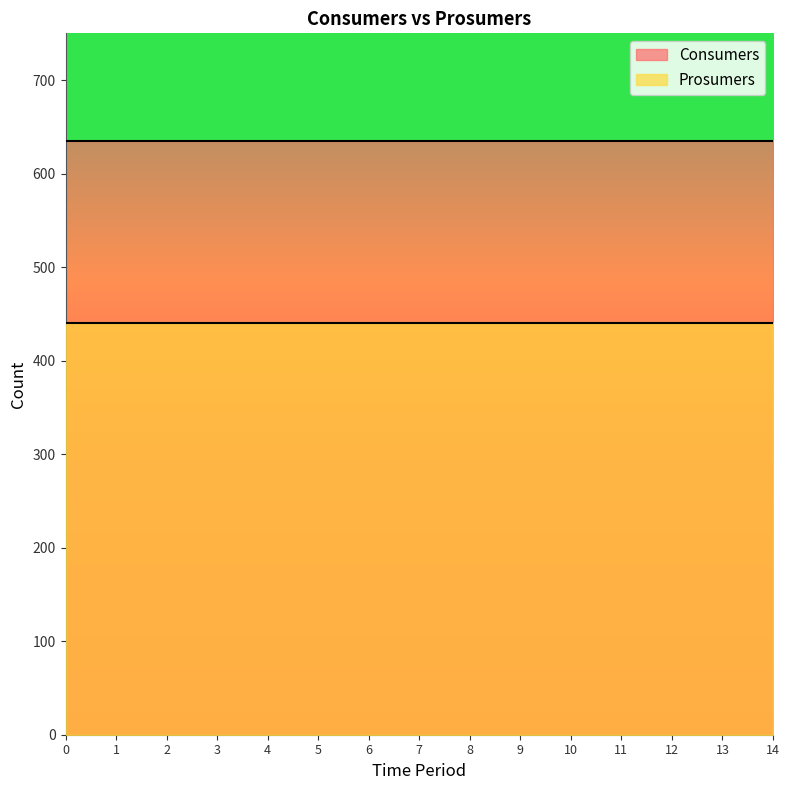

Which series has the largest total across all categories?

Consumers